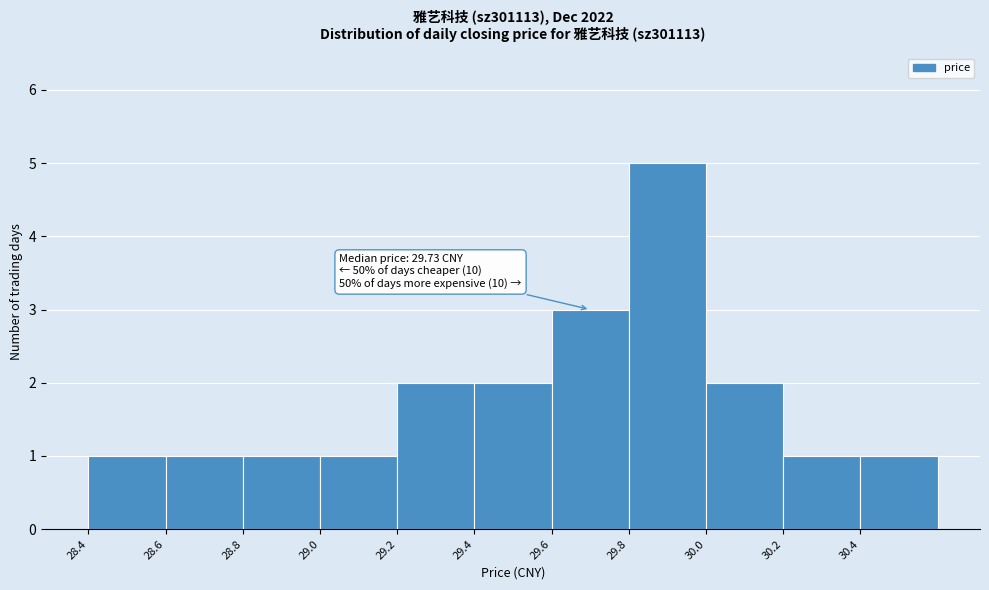

Over which range of the x-axis is the bar tallest?

29.8 to 30.0